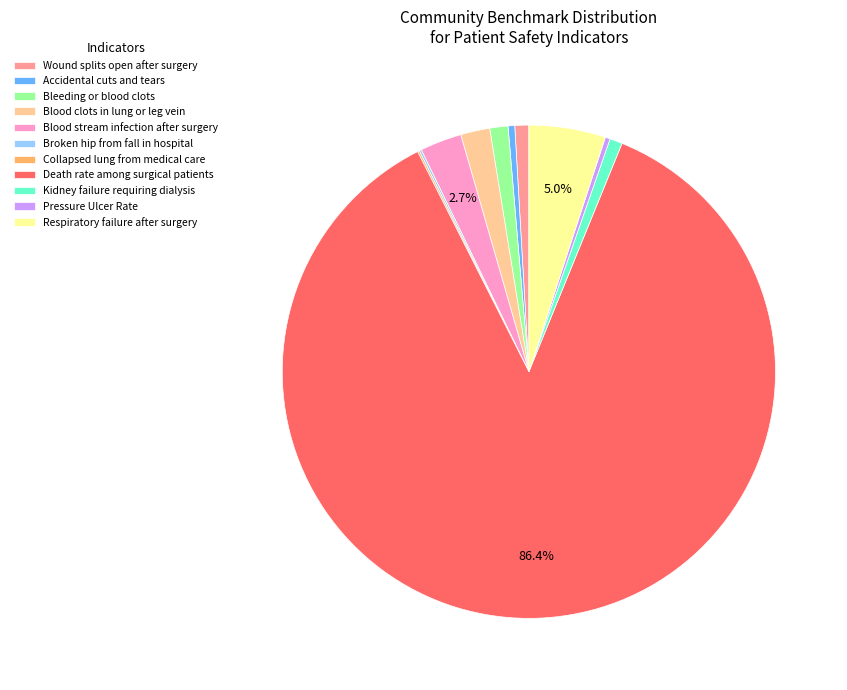

What is the largest slice in the pie chart?

Death rate among surgical patients